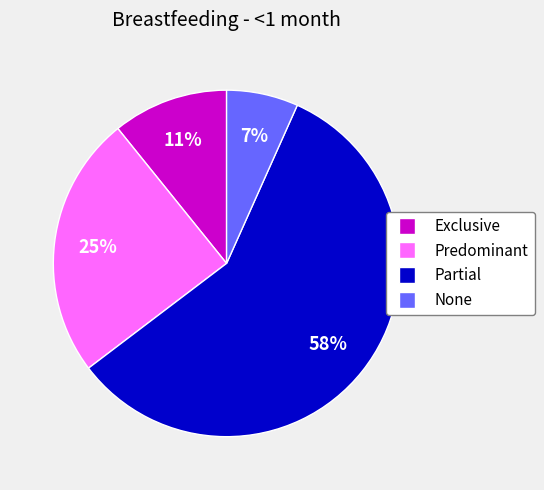

How many slices are in this pie chart?

4